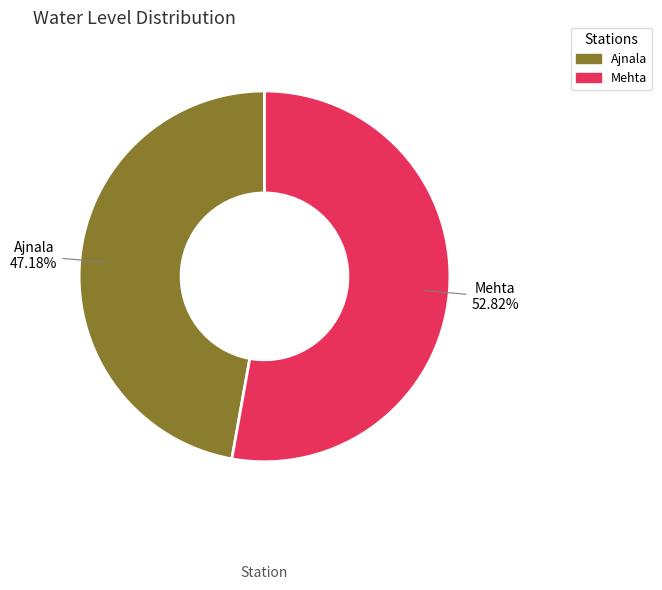

Approximately how many times larger is the value at Ajnala compared to Mehta?

0.9